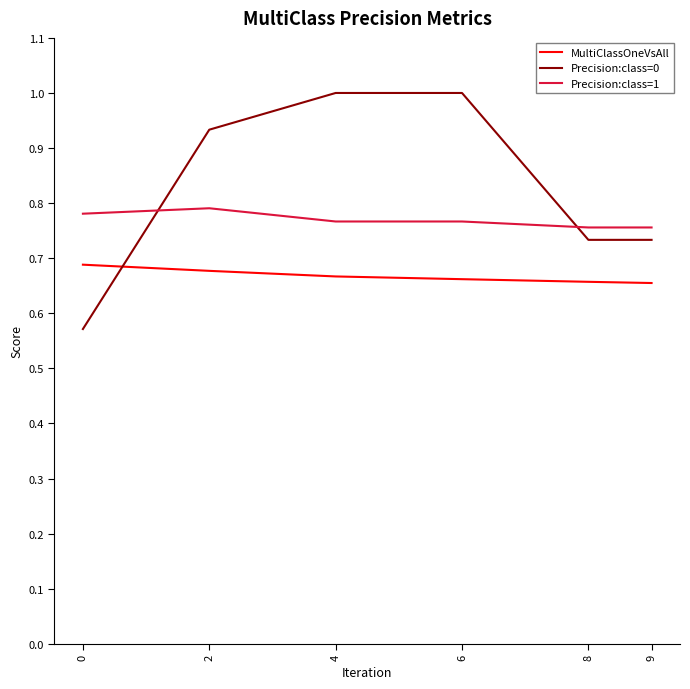

What is the difference between the highest and lowest values at 4?

0.3